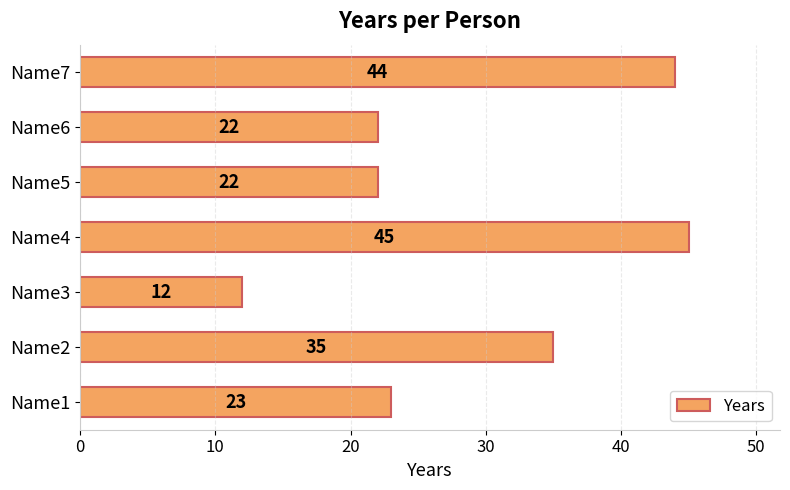

Are the bars grouped side by side (vs. stacked)?

No